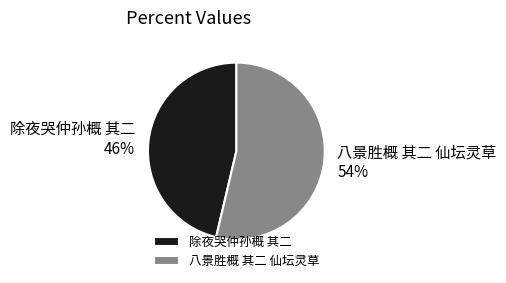

To the nearest percent, what percentage of the pie is 除夜哭仲孙概 其二?

46%